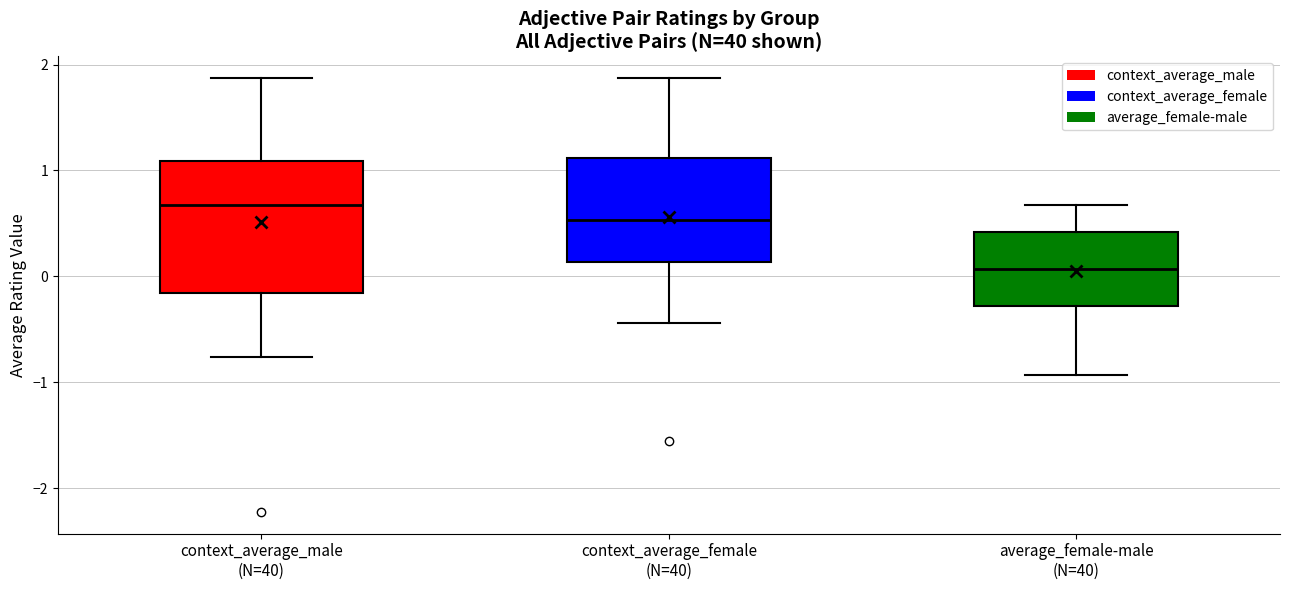

Which box is the tallest, from its lower edge to its upper edge?

context_average_male (N=40)